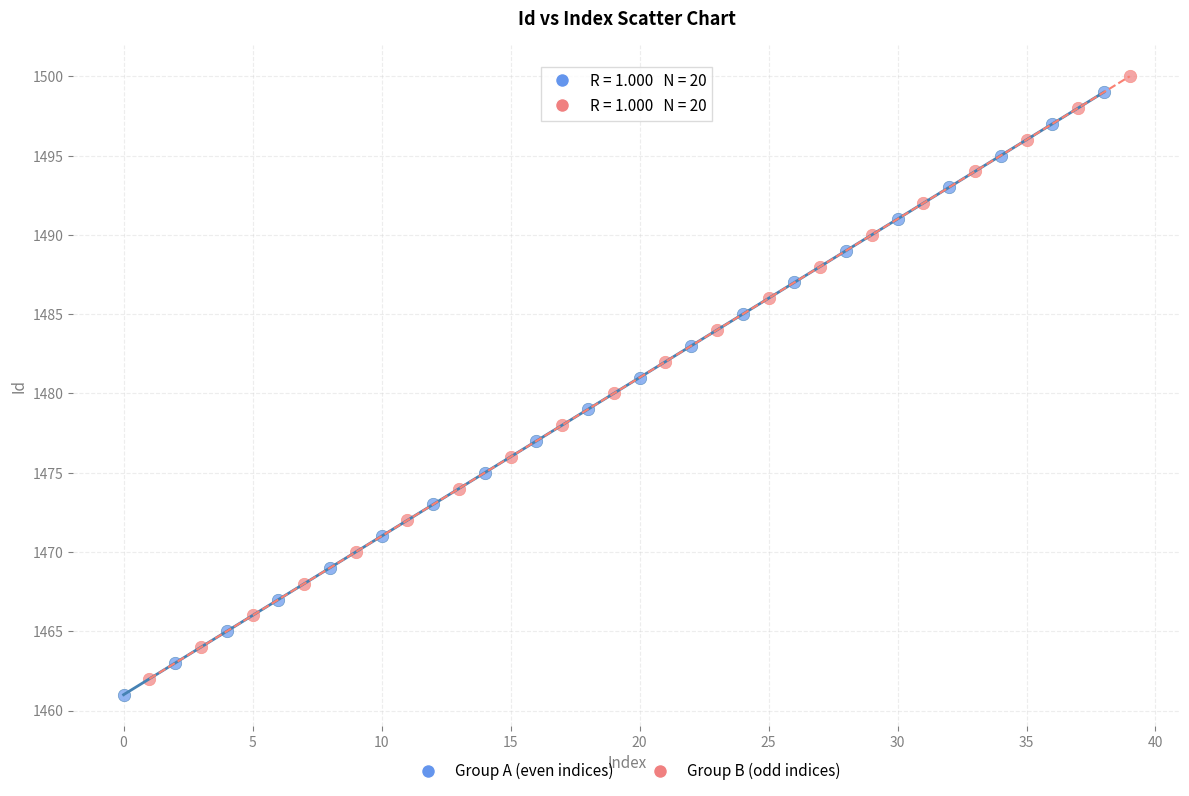

Which series reaches the minimum Y coordinate?

Group A (even indices)